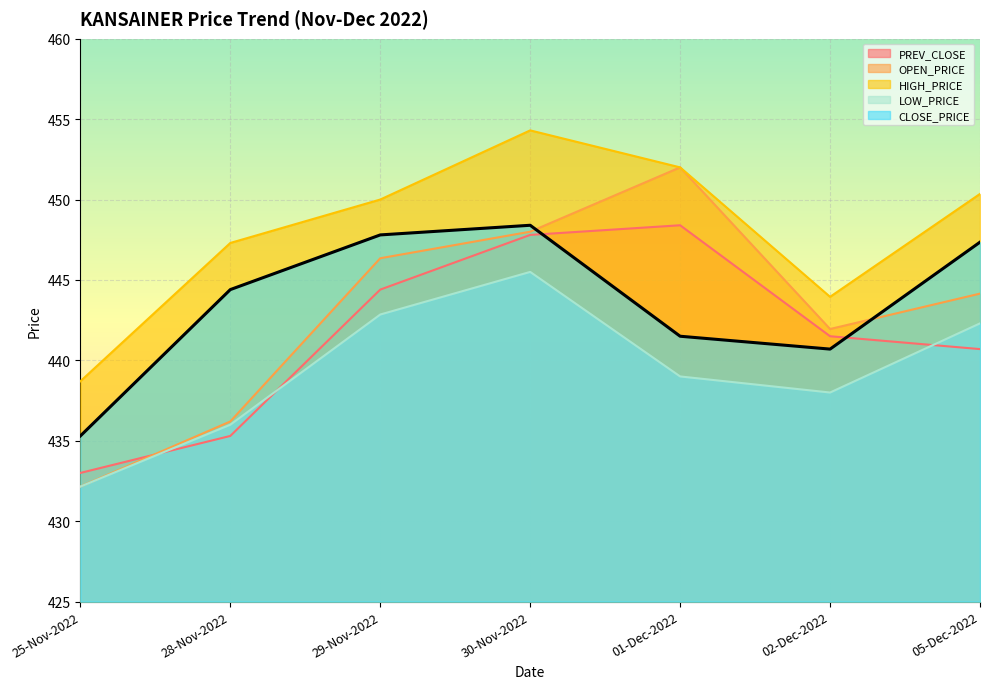

What are all the series names shown in the legend?

PREV_CLOSE, OPEN_PRICE, HIGH_PRICE, LOW_PRICE, CLOSE_PRICE